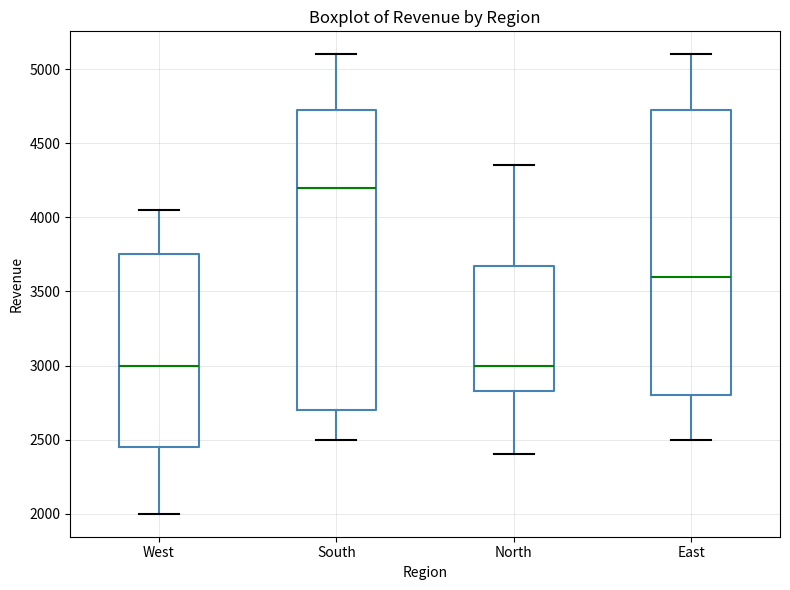

Where does the median line of the box for North sit on the y-axis? The values are not printed on the chart, so give them approximately, as read against the axis.

3000